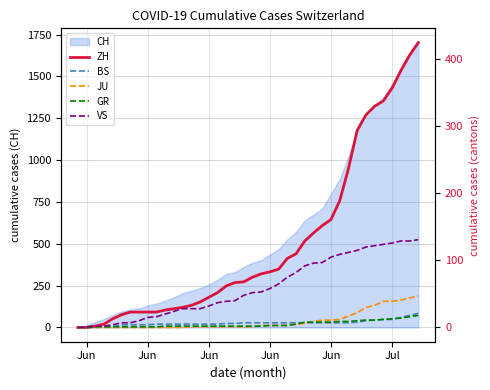

How many values in the GR series are below 2?

10